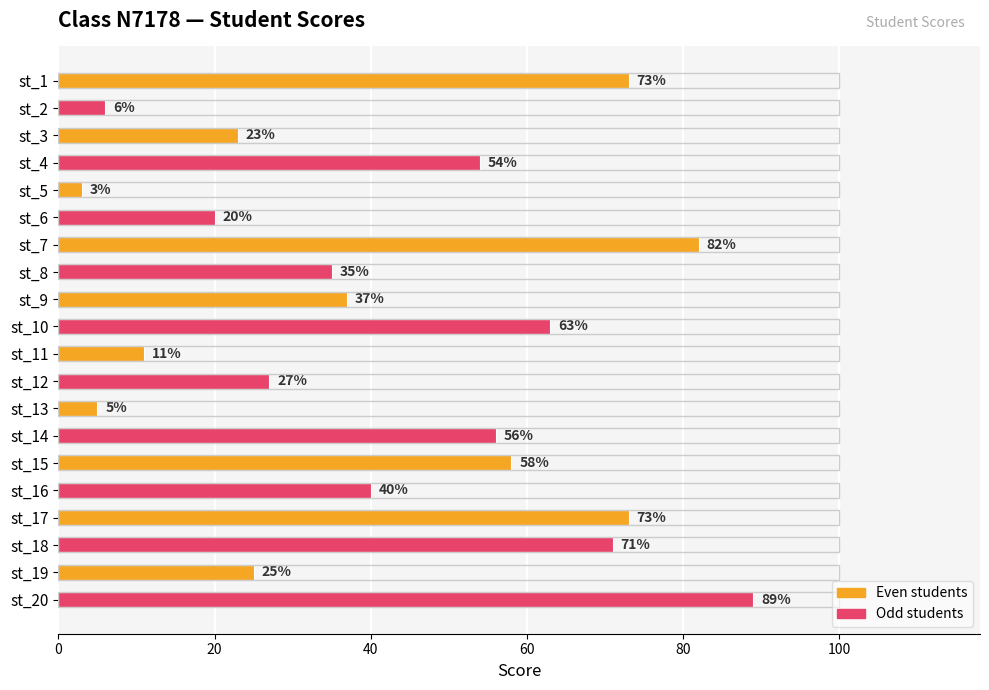

Are the bars horizontal?

Yes